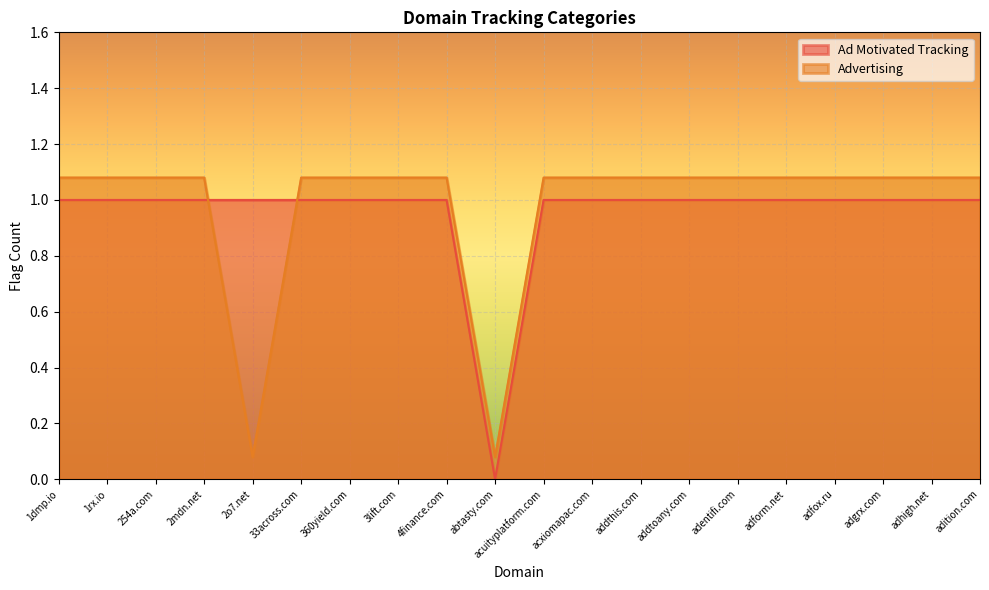

What is the sum of all Advertising values?

19.6